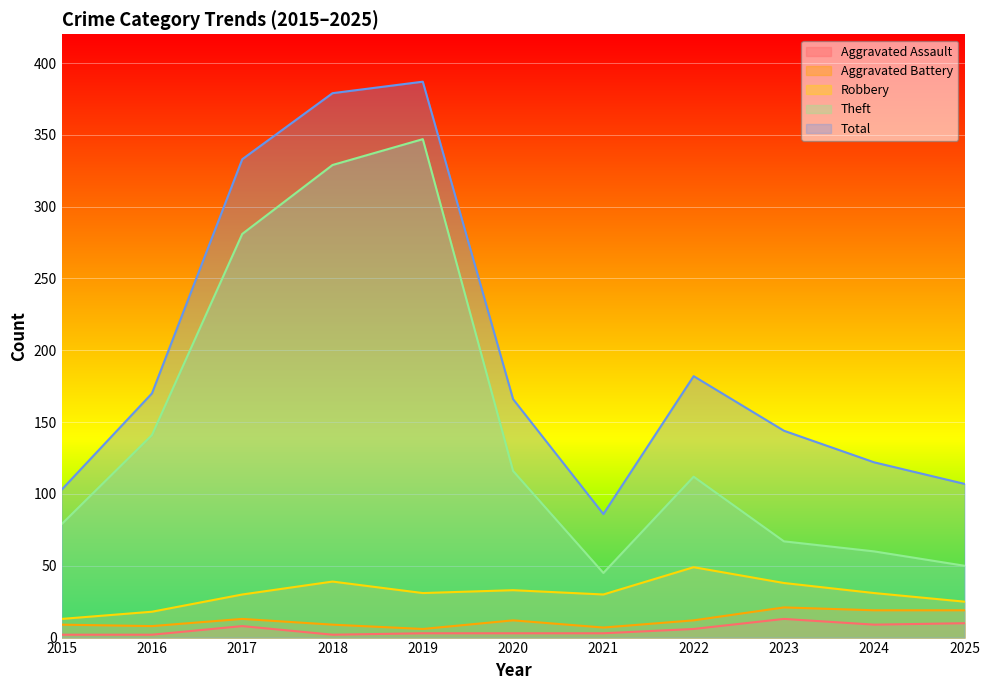

The value of Aggravated Assault at 2024 is 9. True or false?

True